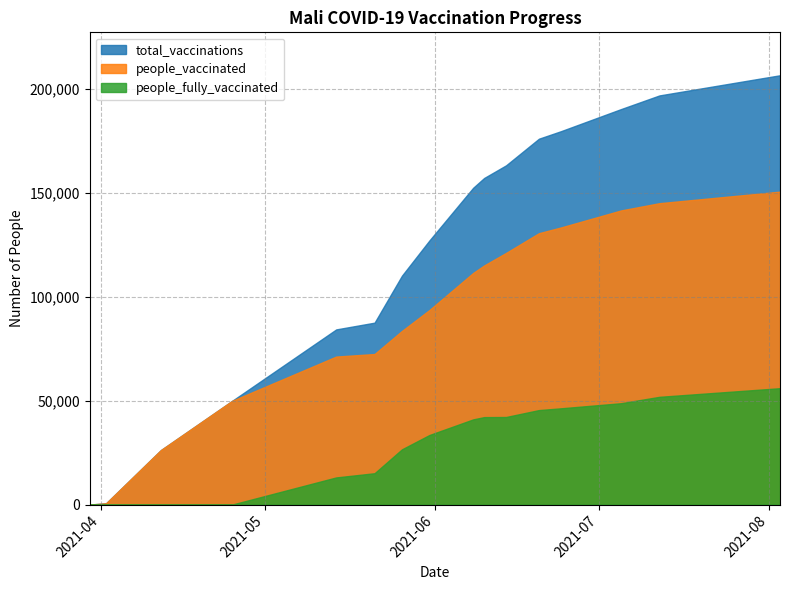

Between 2021-06-20 and 2021-07-05, which series saw the biggest shift?

total_vaccinations